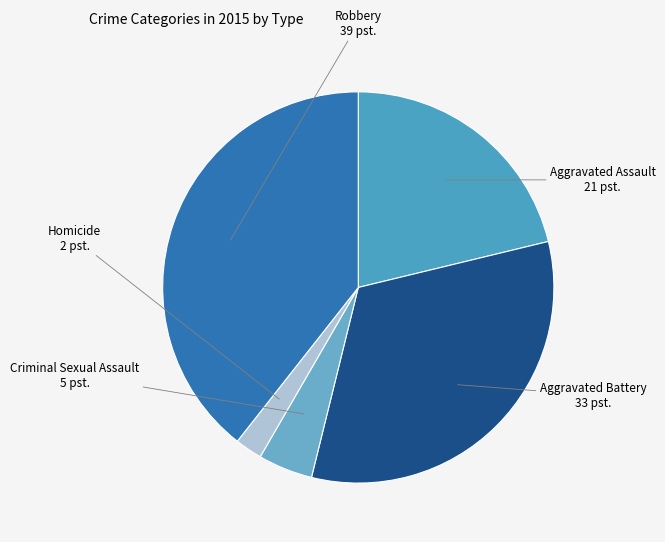

What is the smallest slice in the pie chart?

Homicide